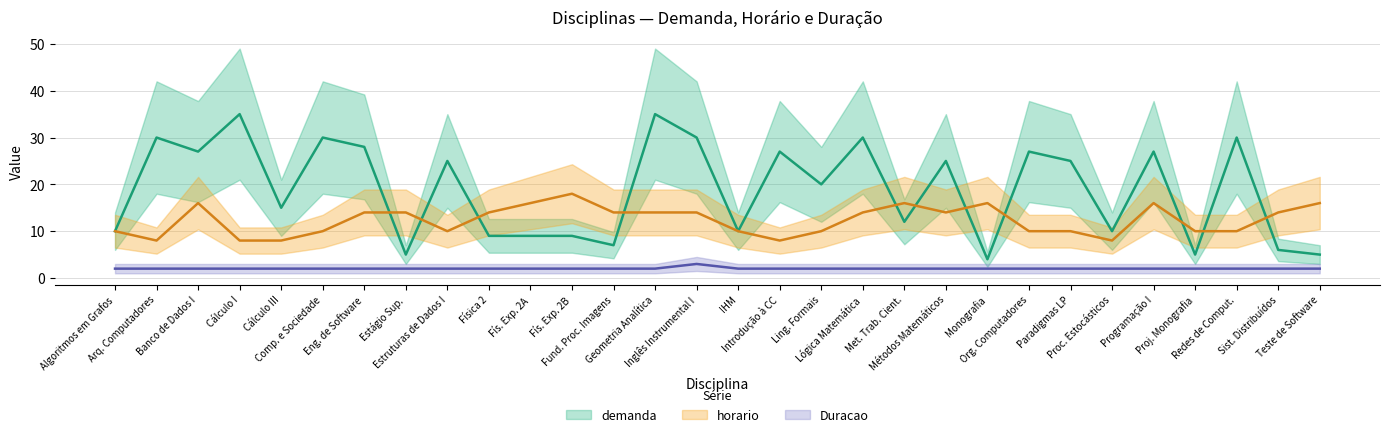

What is the sum of all horario values?

370